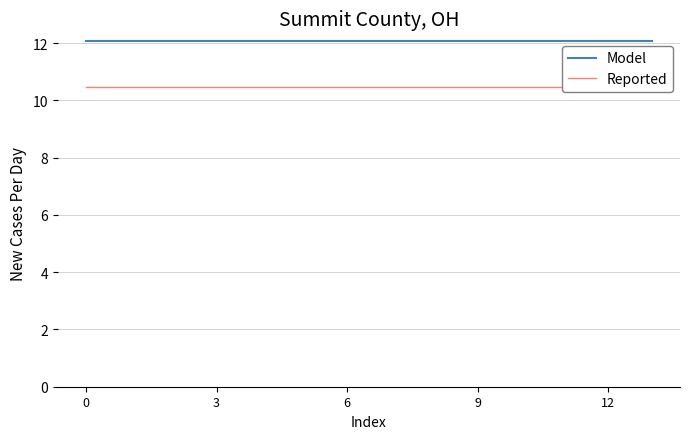

True or false: Model and Reported cross at least once.

False